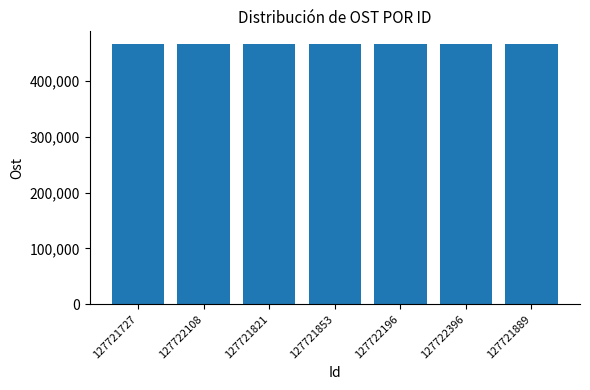

What is the average value?

465221